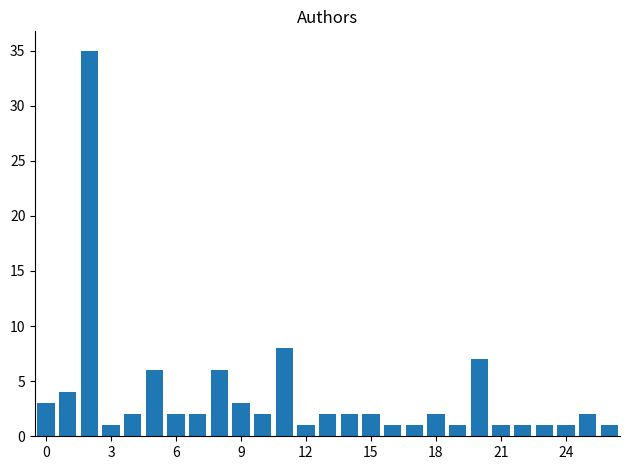

What is the smallest value displayed?

1